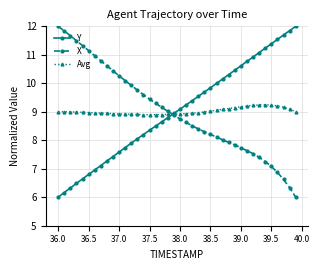

Count the number of categories in the chart.

40